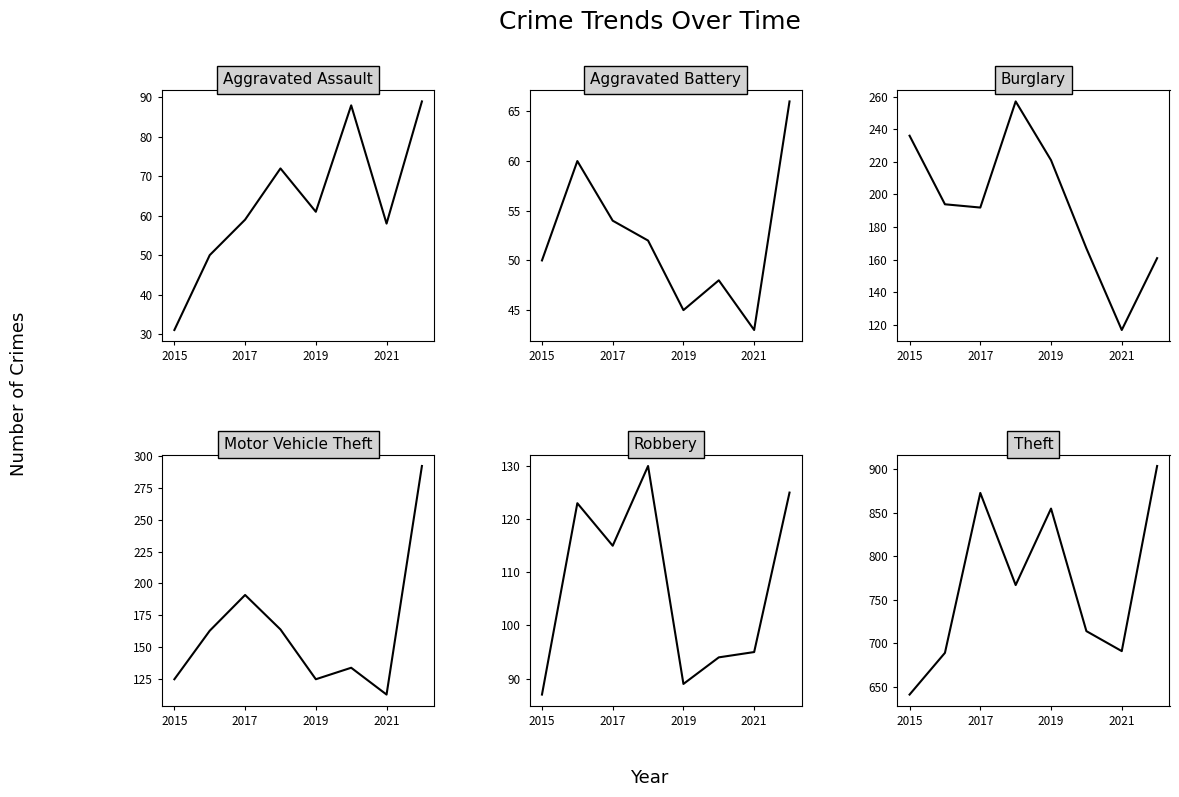

What is the lowest value of the Theft series?

641